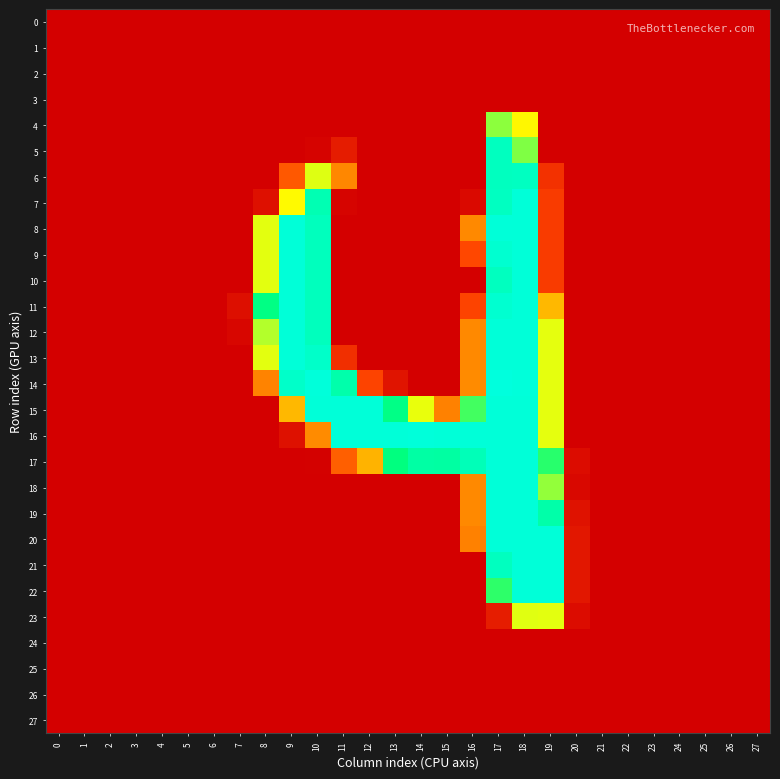

Which label corresponds to the largest value in the chart?

17